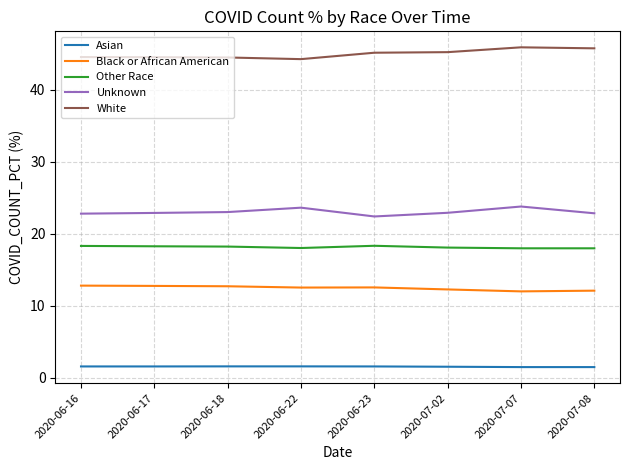

What is the minimum value shown in the chart?

1.5